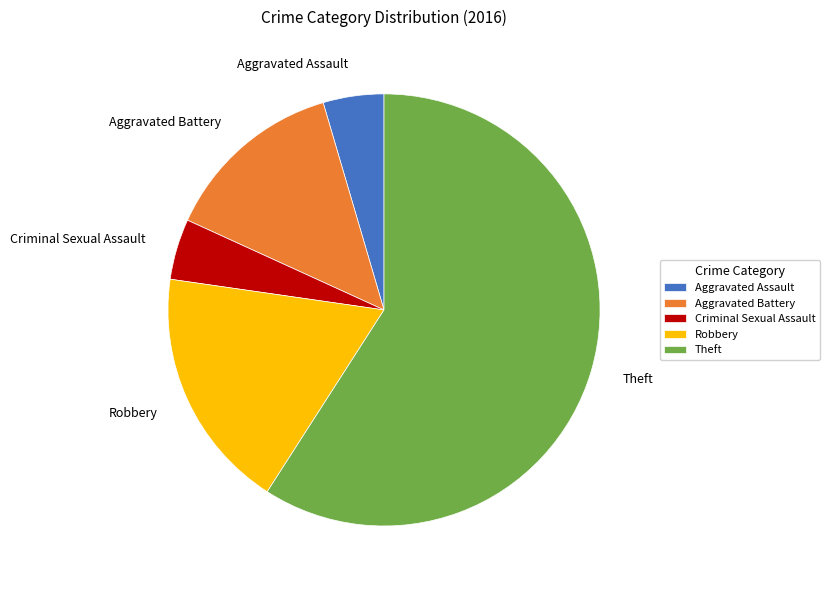

What is the ratio of the value at Theft to the value at Aggravated Battery?

4.3